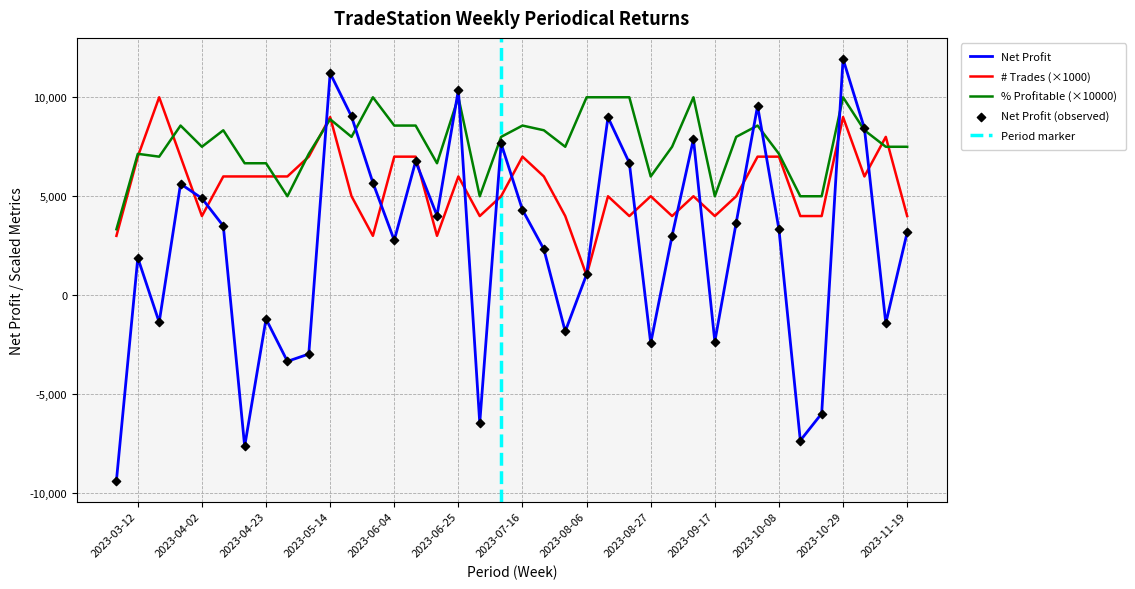

Which series has the largest total across all categories?

% Profitable